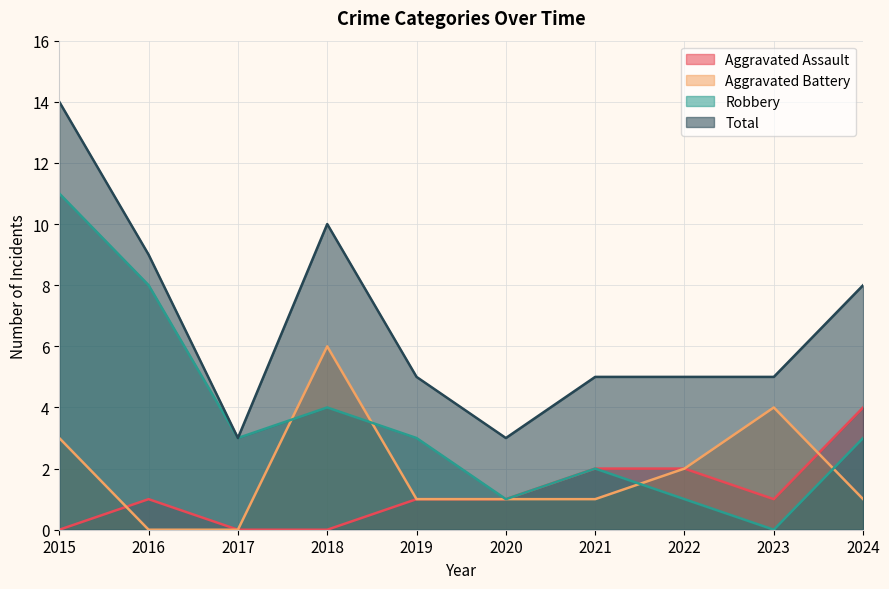

True or false: Total has a value of 8 at 2023.

False